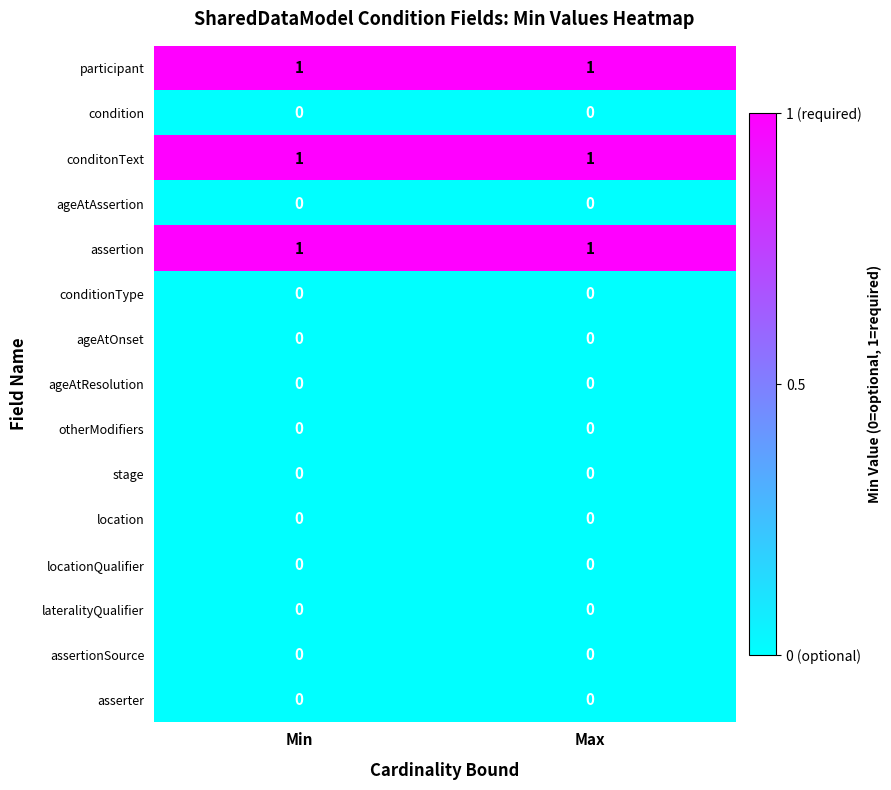

Is it true that ageAtOnset equals 0 at Min?

True